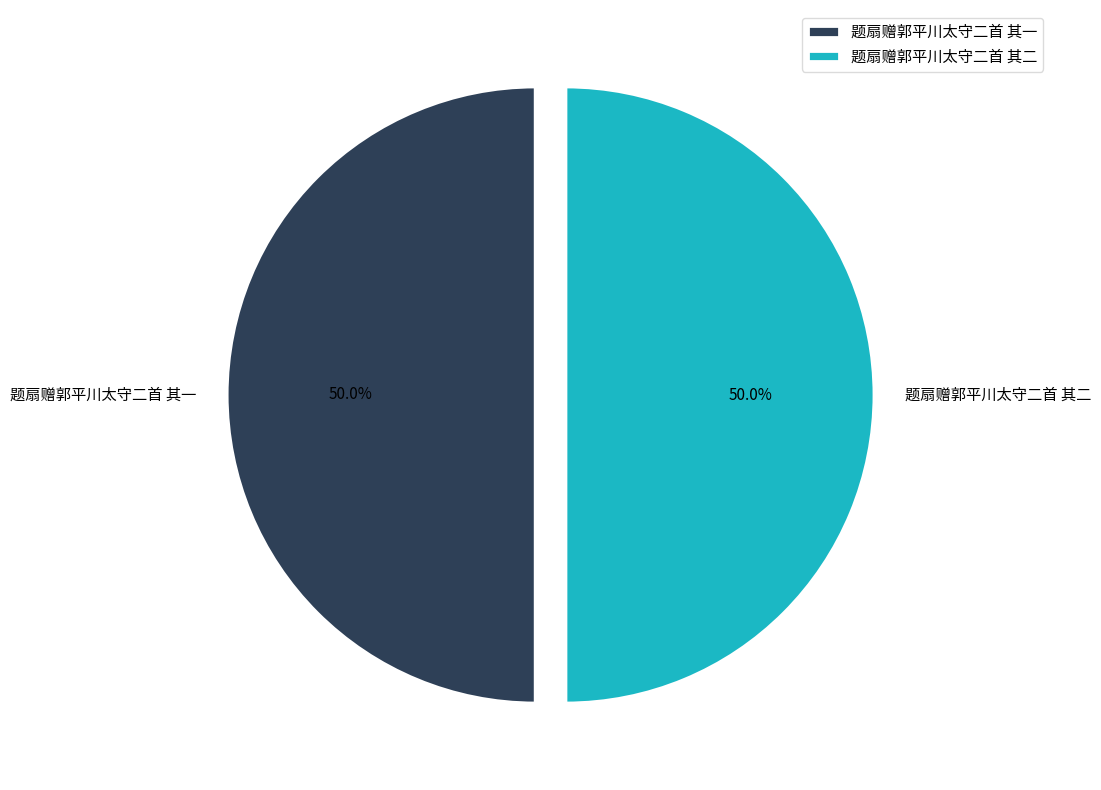

True or false: 题扇赠郭平川太守二首 其二 accounts for 64% of the total.

False